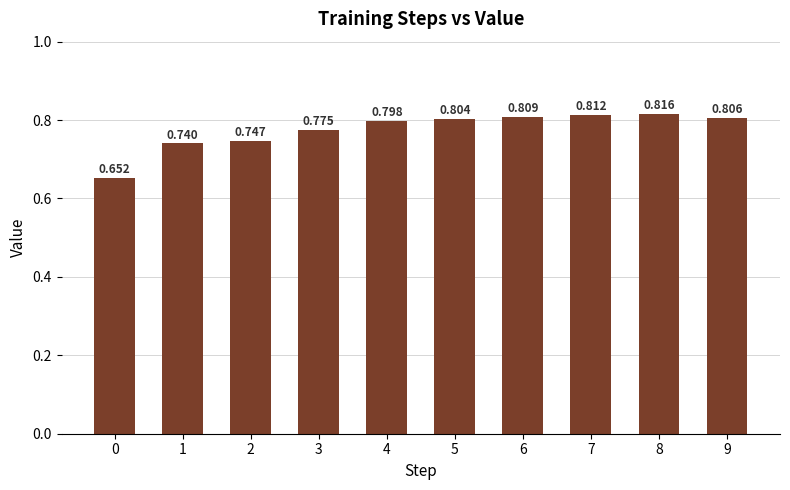

Which label corresponds to the largest value in the chart?

8